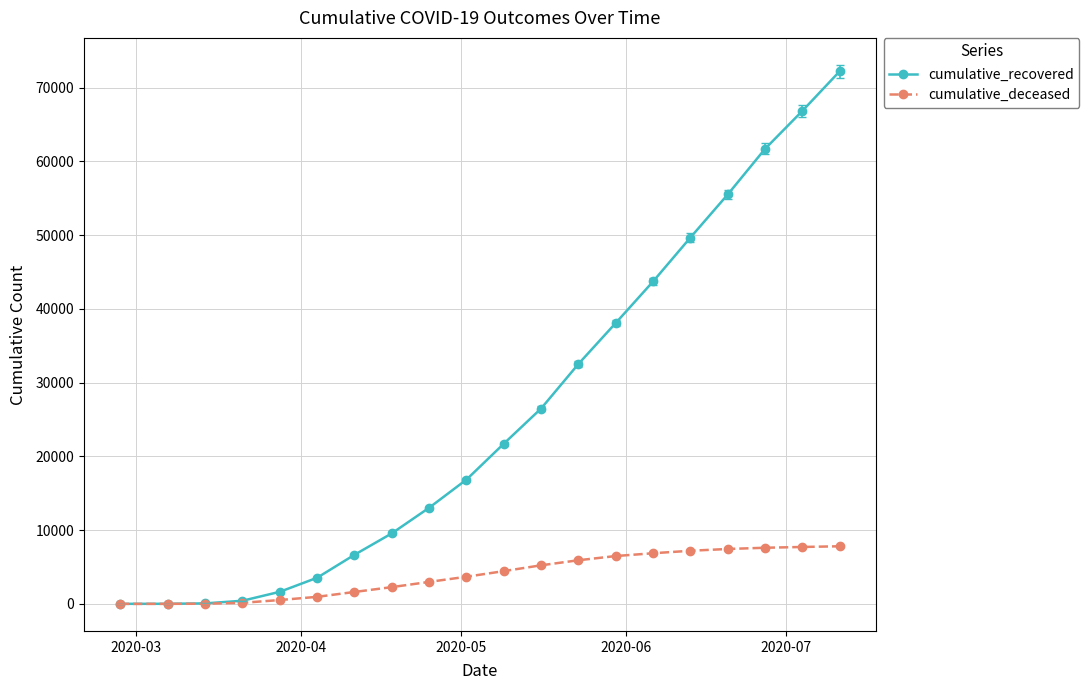

How many categories are shown in the chart?

20